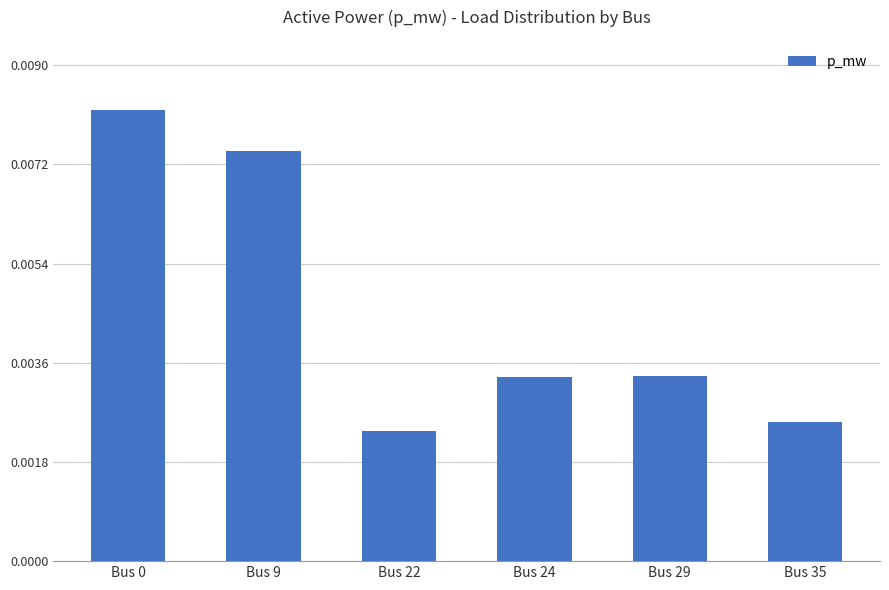

Count the values in the range 0 to 1.

6